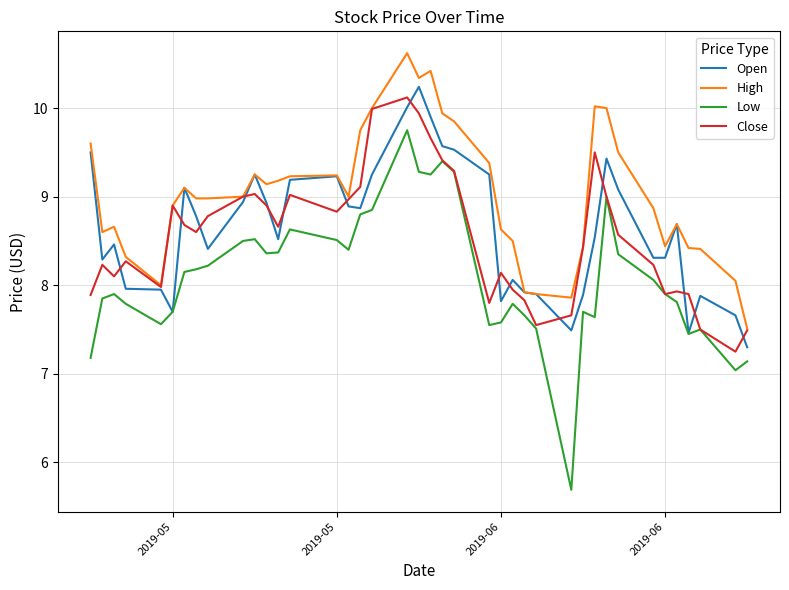

True or false: Low and High cross at least once.

False